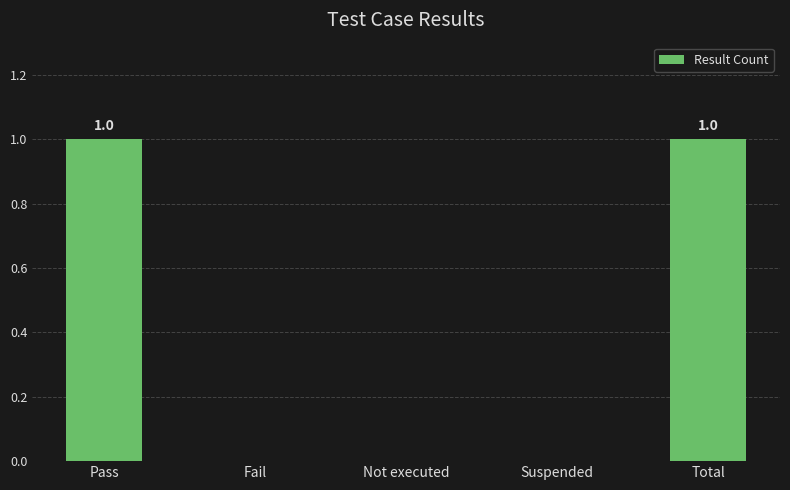

True or false: the data shows 0 at Fail.

True